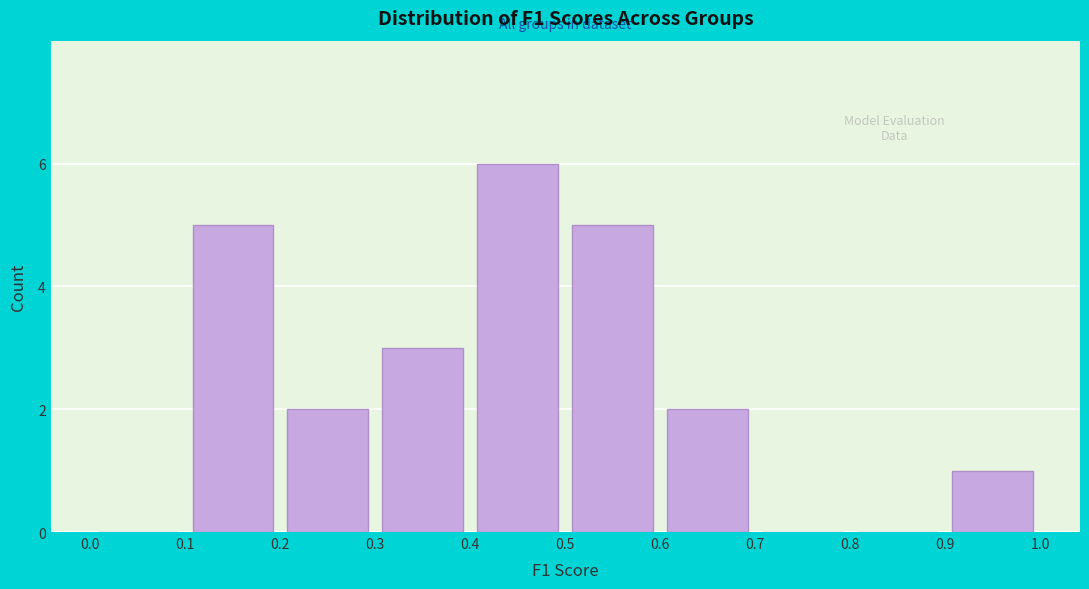

Which range on the x-axis has the tallest bar?

0.4 to 0.5